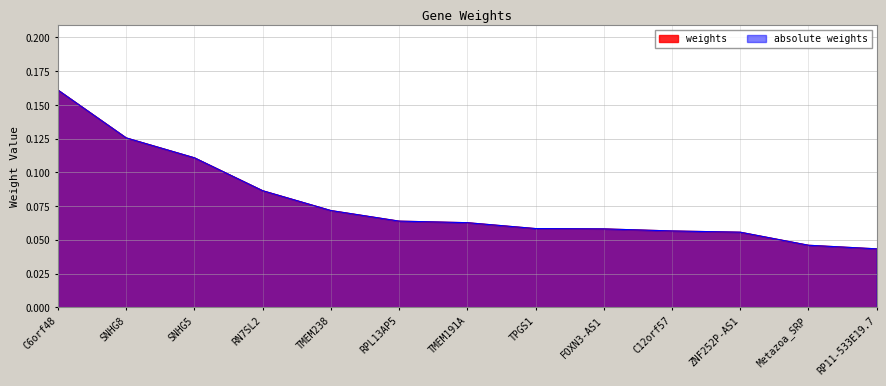

Is it true that absolute weights equals 0.1 at FOXN3-AS1?

True